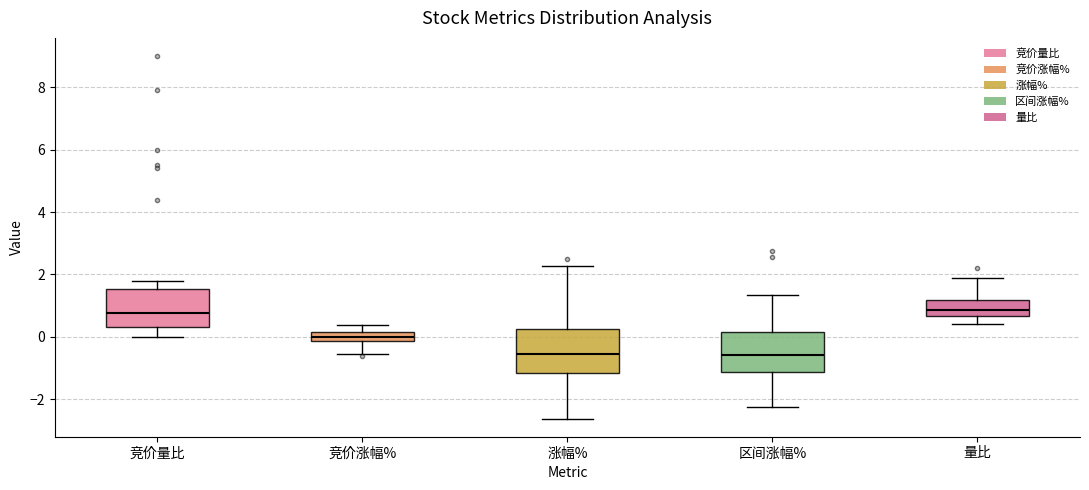

Where is the lower edge of the box for 区间涨幅% on the y-axis? The values are not printed on the chart, so give them approximately, as read against the axis.

-1.2